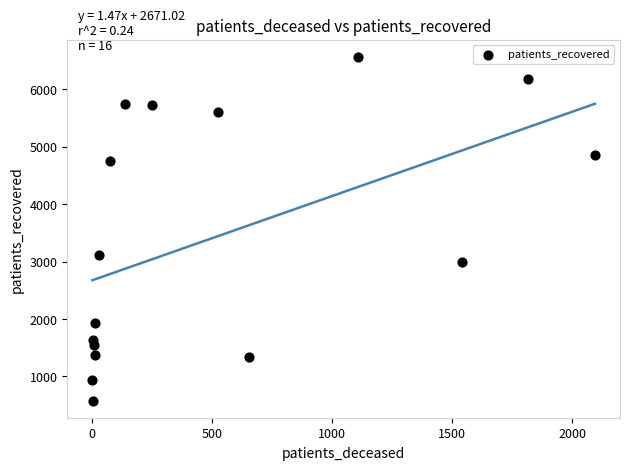

What Y value in the scatter plot is closest to 3572?

3115